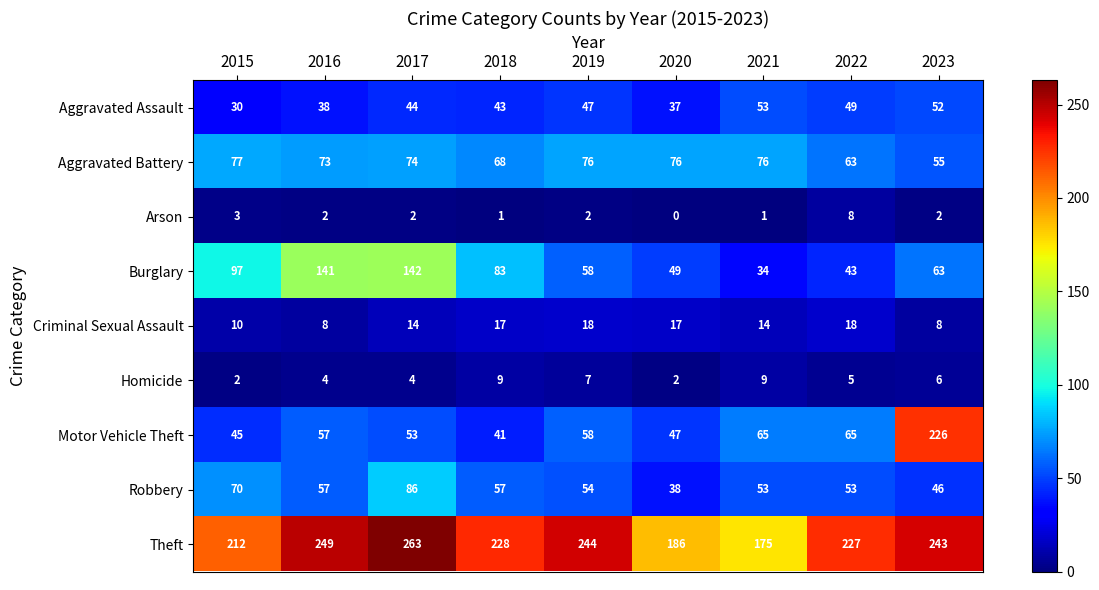

The value of Robbery at 2016 is 35. True or false?

False